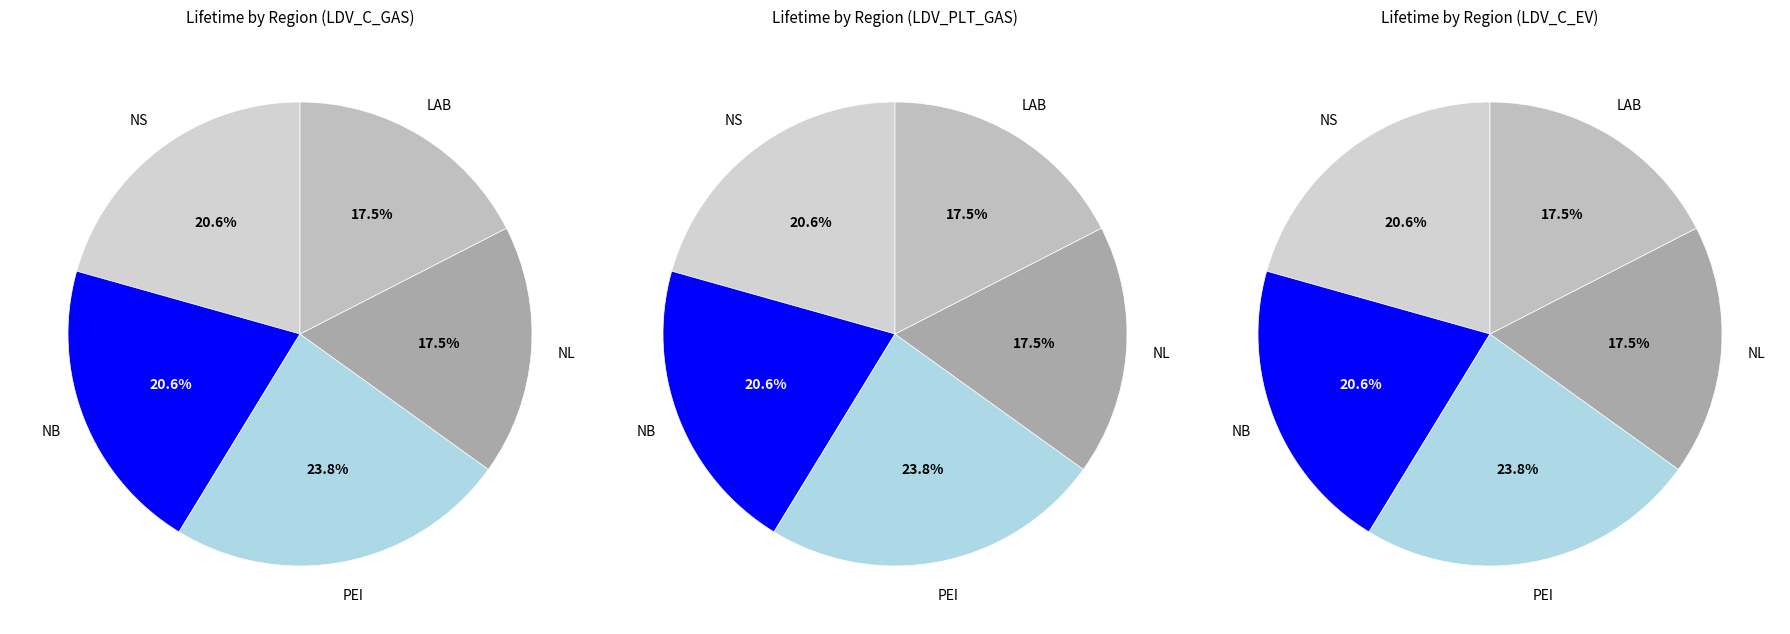

Does NL account for over 50% of the chart?

No